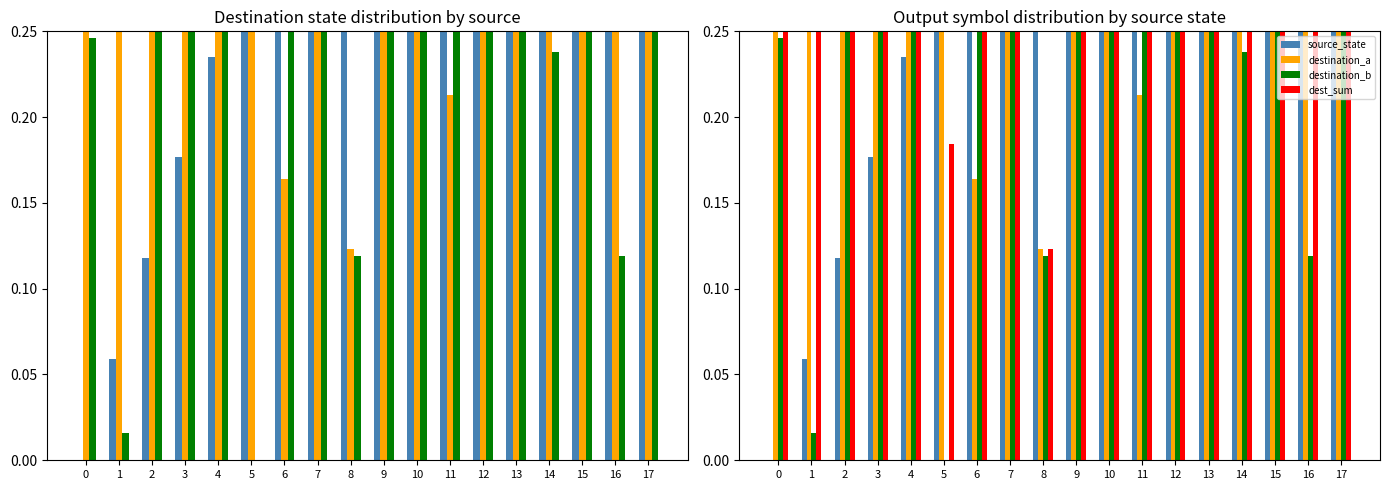

Rank the categories by destination_a value from lowest to highest.

8, 6, 11, 5, 12, 10, 0, 9, 4, 7, 16, 2, 3, 15, 1, 13, 14, 17